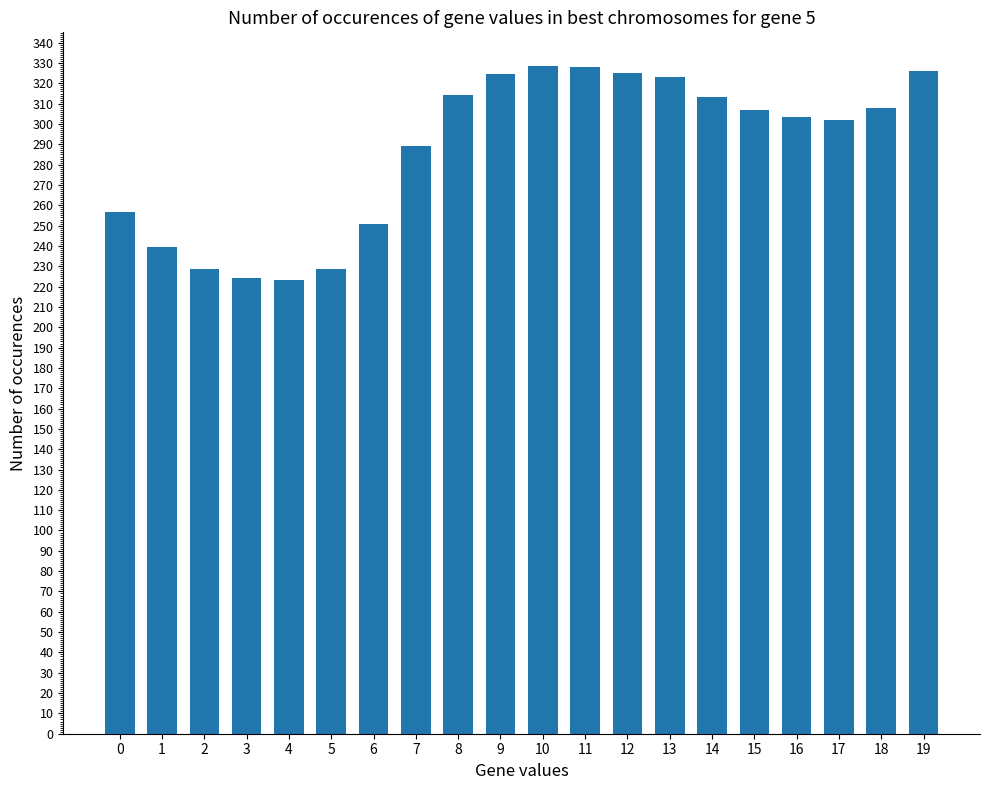

Where is the data nearest to the value 275?

7